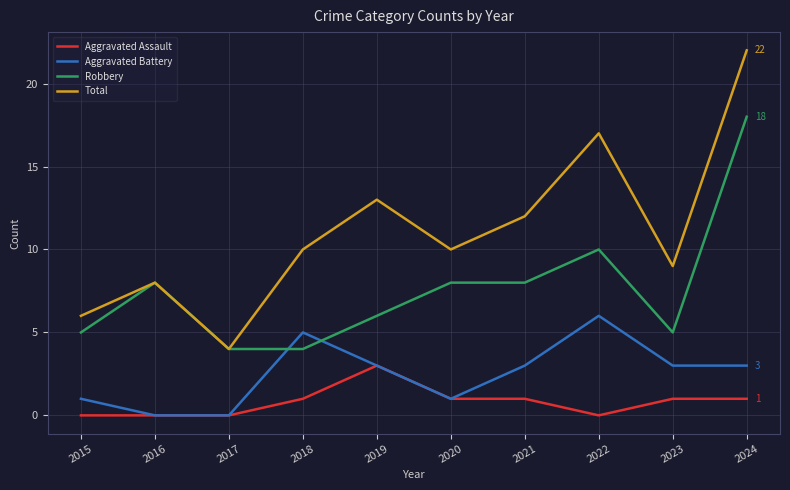

Reading right to left, transcribe all the data shown in this chart.

Aggravated Assault: 2024=1	2023=1	2022=0	2021=1	2020=1	2019=3	2018=1	2017=0	2016=0	2015=0
Aggravated Battery: 2024=3	2023=3	2022=6	2021=3	2020=1	2019=3	2018=5	2017=0	2016=0	2015=1
Robbery: 2024=18	2023=5	2022=10	2021=8	2020=8	2019=6	2018=4	2017=4	2016=8	2015=5
Total: 2024=22	2023=9	2022=17	2021=12	2020=10	2019=13	2018=10	2017=4	2016=8	2015=6